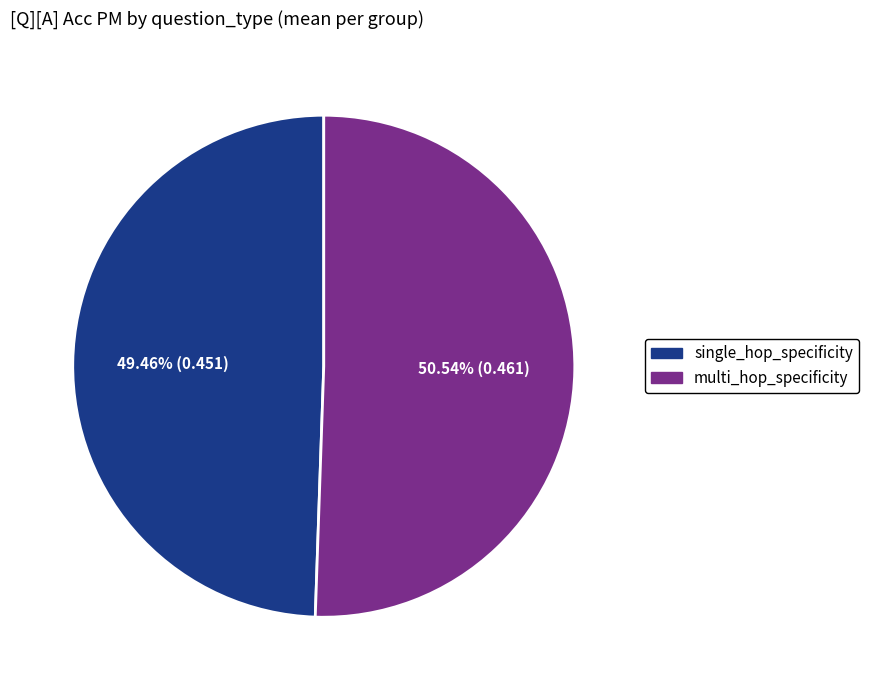

Is the sum of multi_hop_specificity and single_hop_specificity greater than half?

Yes